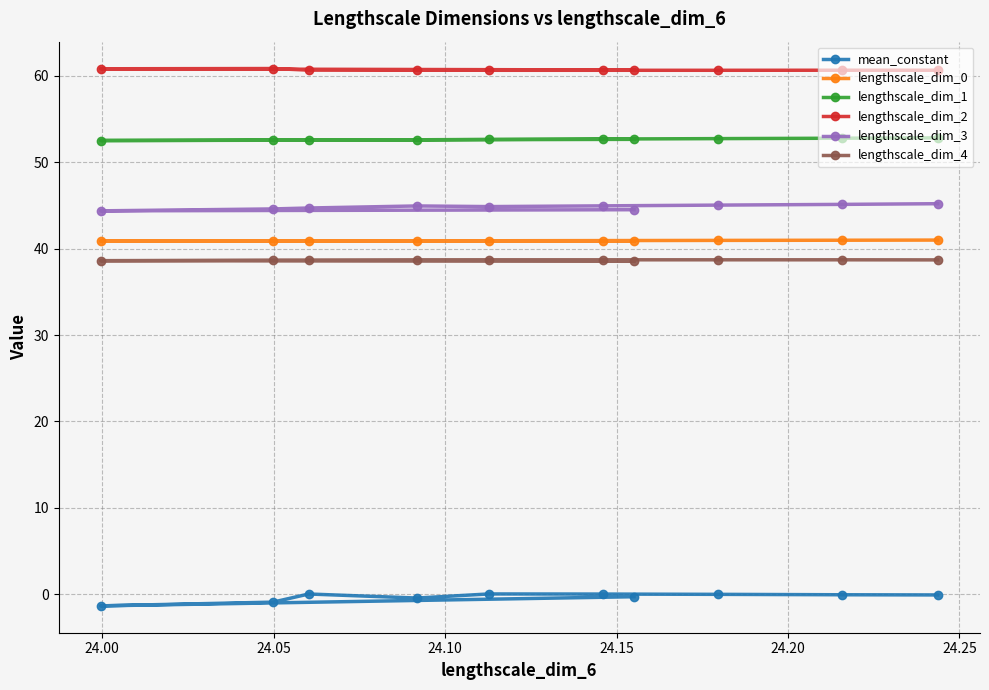

What is the average value of the lengthscale_dim_0 series?

40.9